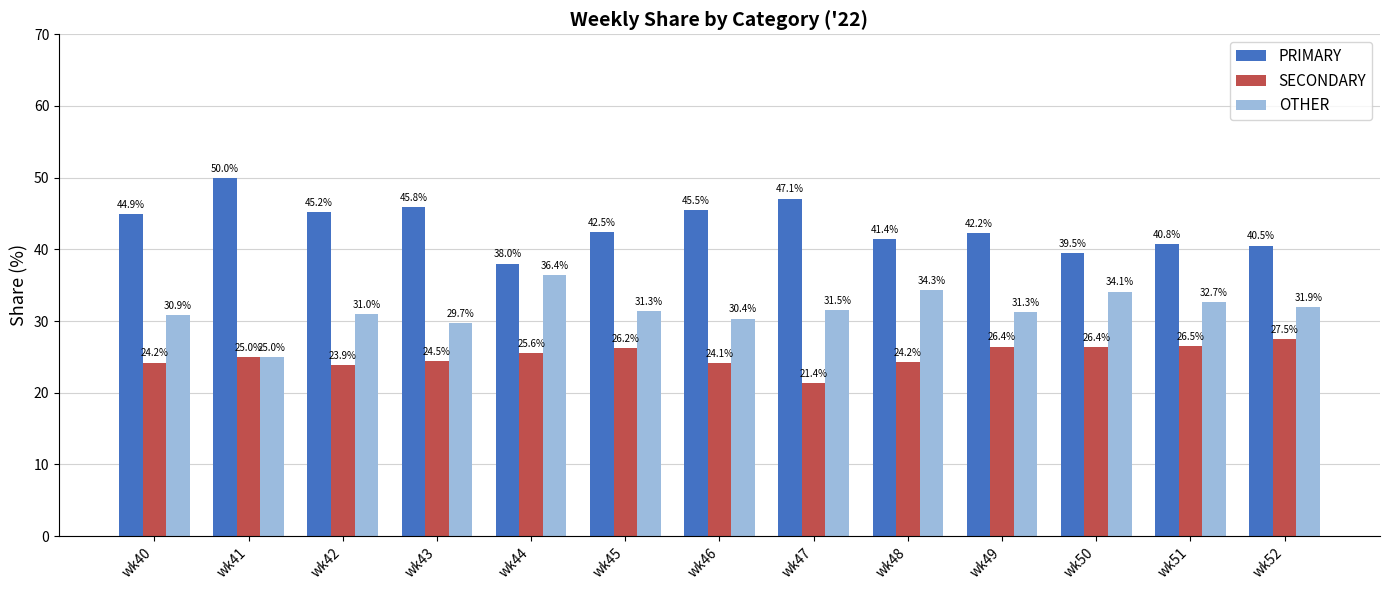

What is the greatest value displayed?

50.0